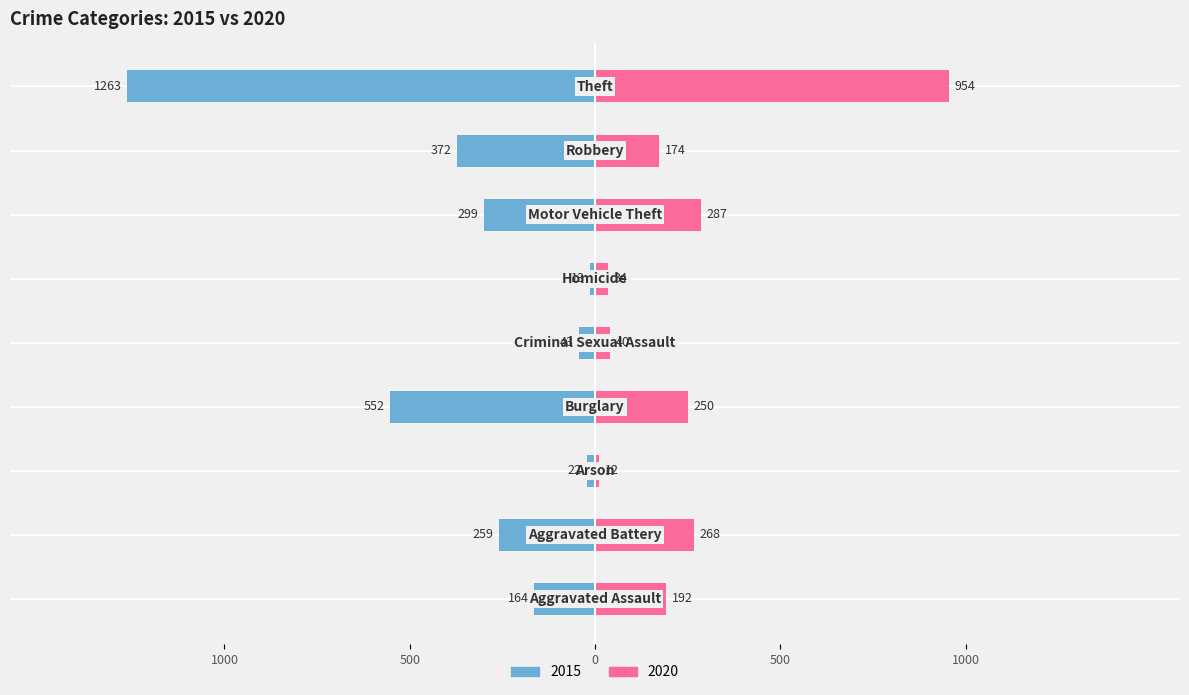

The value of 2015 at Burglary is -552. True or false?

True